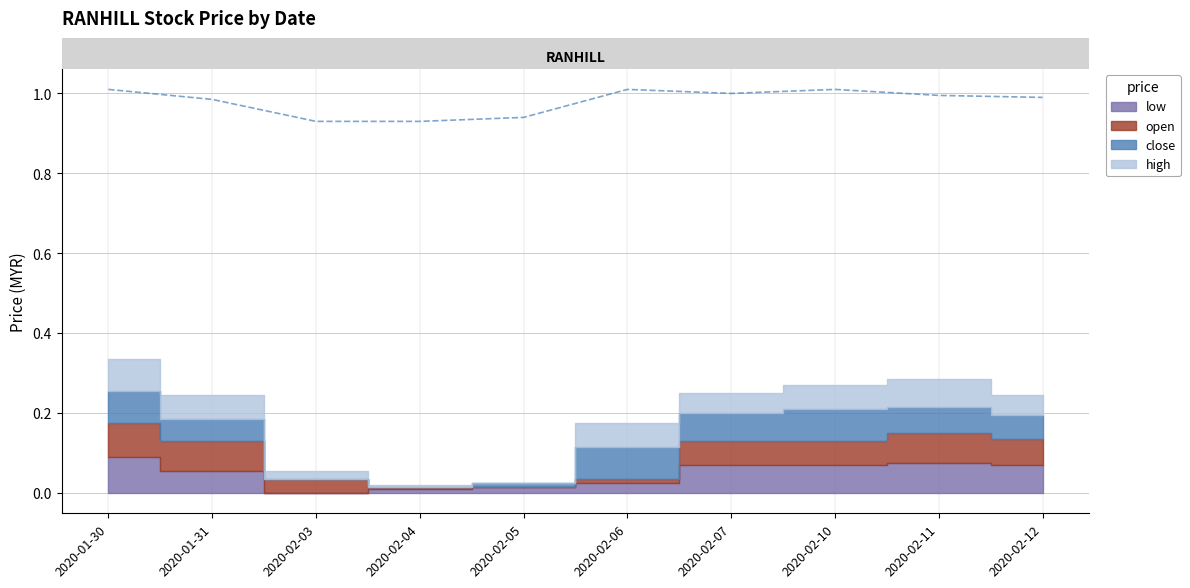

Reading right to left, what are all the values shown in this chart?

1.0	1.0	1.0	1.0	1.0	0.9	0.9	0.9	1.0	1.0